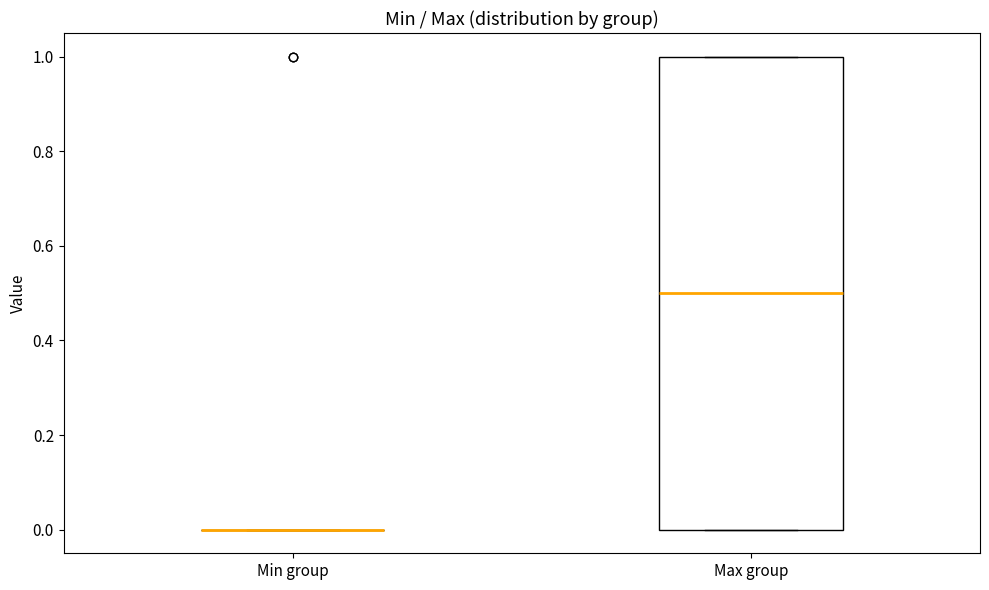

Reading left to right, read every box against the y-axis: the position of its median line, the range the box covers, and the ends of its whiskers. The values are not printed on the chart, so give them approximately, as read against the axis.

Min group: box collapsed to a line at 0.0, whiskers 0.0 to 0.0
Max group: median 0.5, box 0.0 to 1.0, whiskers 0.0 to 1.0